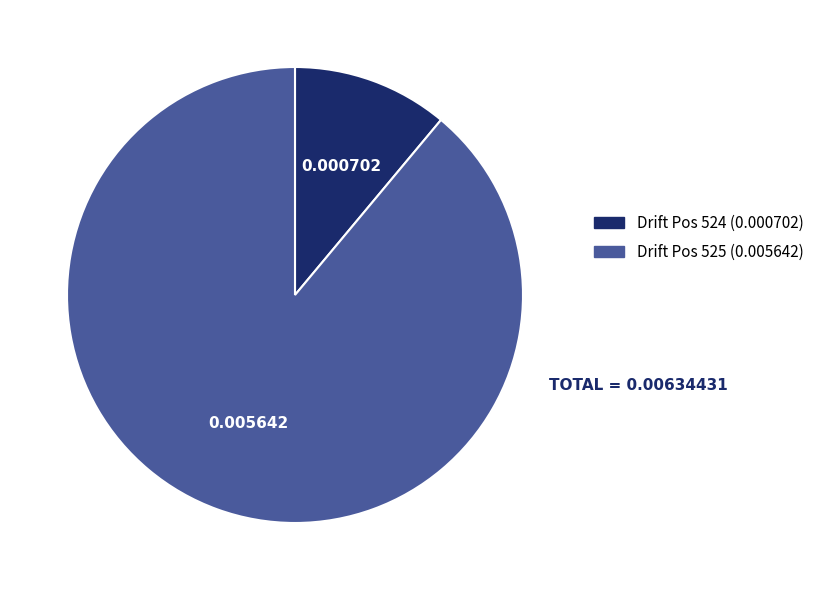

Is there a majority slice in this chart?

Yes